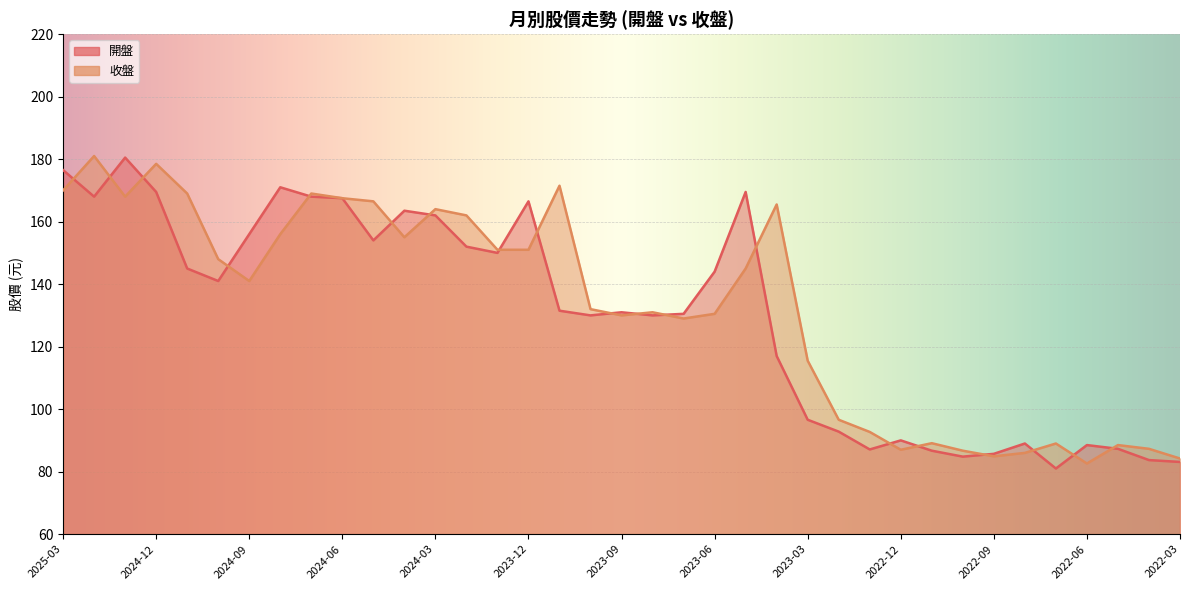

Between 2025-01 and 2023-04, which series saw the biggest shift?

開盤